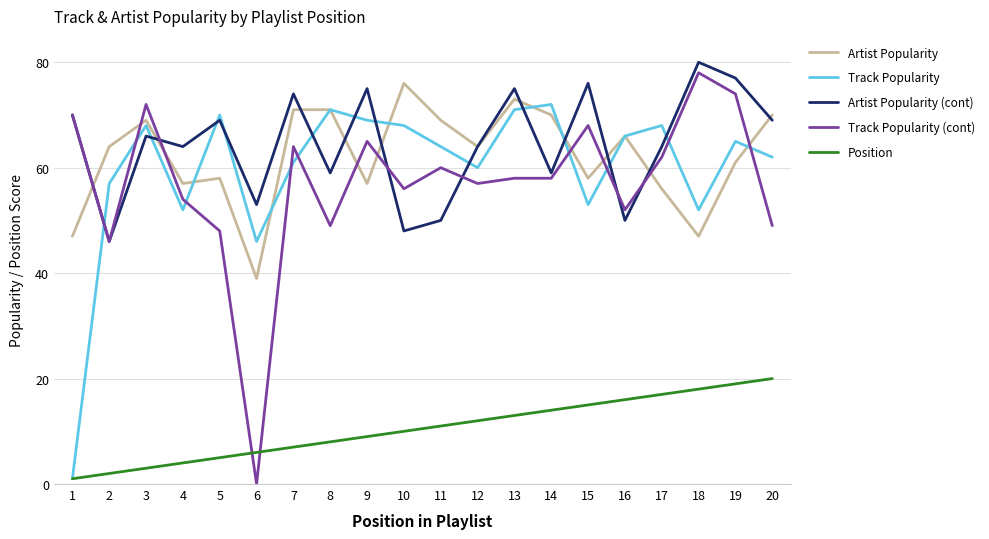

Count the number of data series in this chart.

5